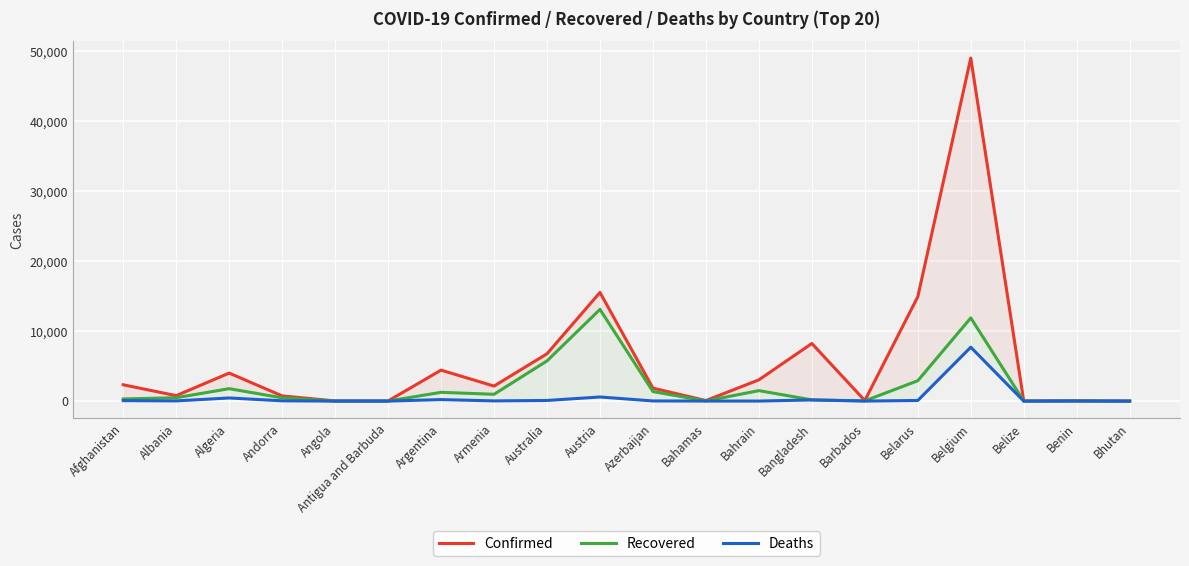

True or false: Recovered has more than 0 interior local peaks.

True